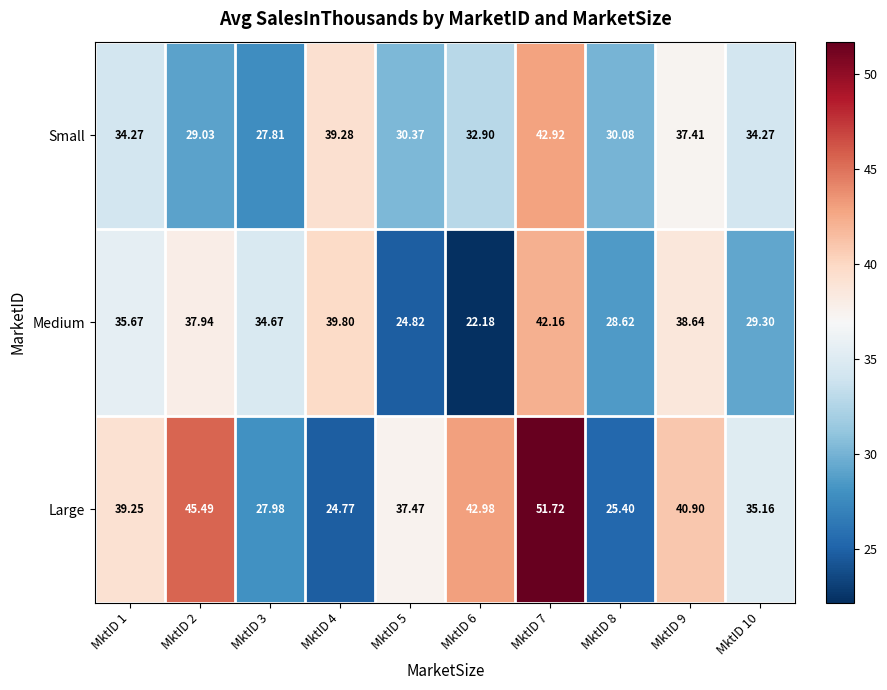

Rank the series at MktID 3 from lowest to highest value.

Small, Large, Medium